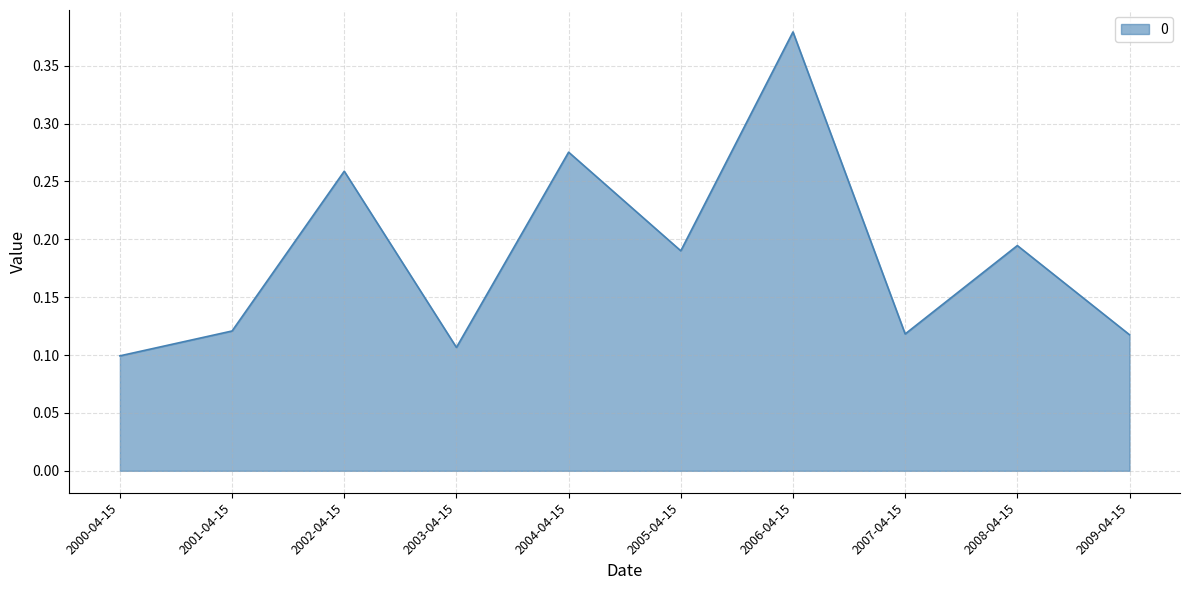

Count the number of data series in this chart.

1